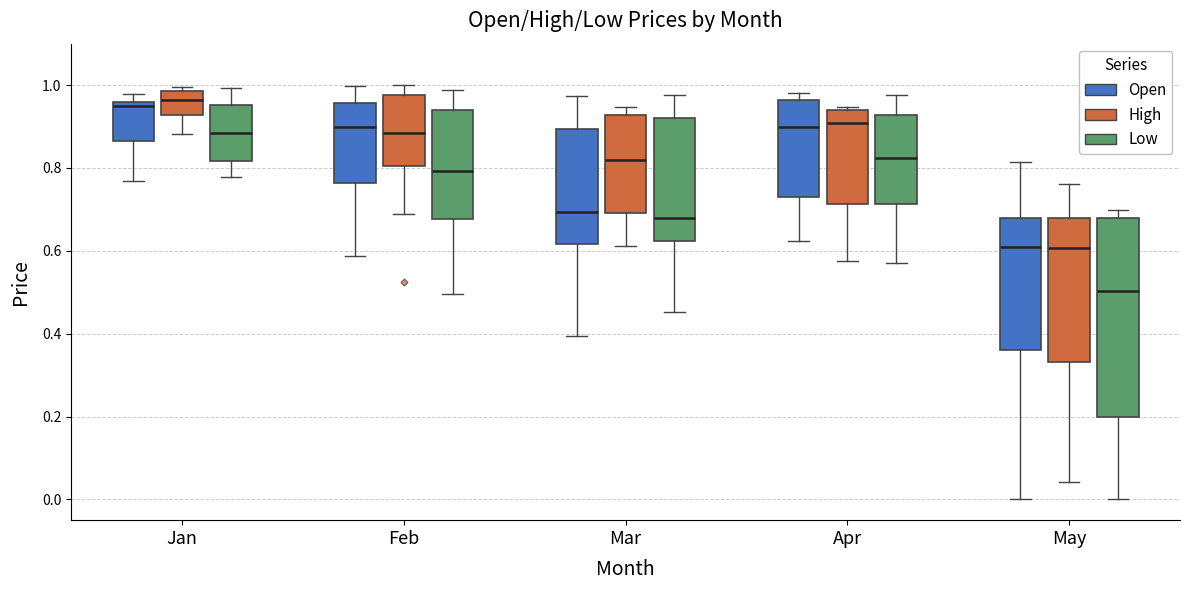

Comparing the boxes themselves (not the whiskers), which one is the tallest?

May (Low)